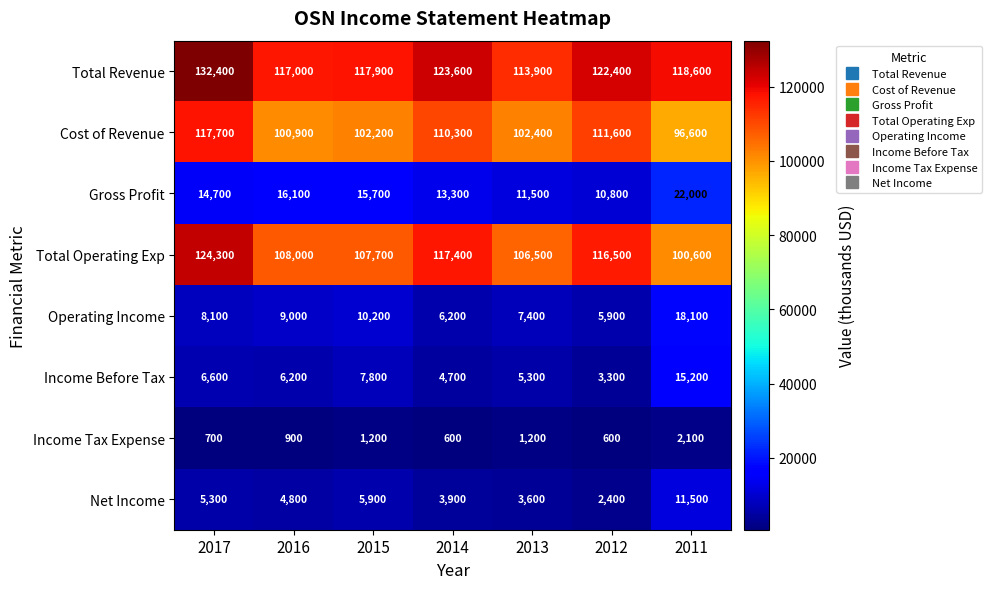

Rank the series by their maximum value, from highest to lowest.

Total Revenue, Total Operating Exp, Cost of Revenue, Gross Profit, Operating Income, Income Before Tax, Net Income, Income Tax Expense